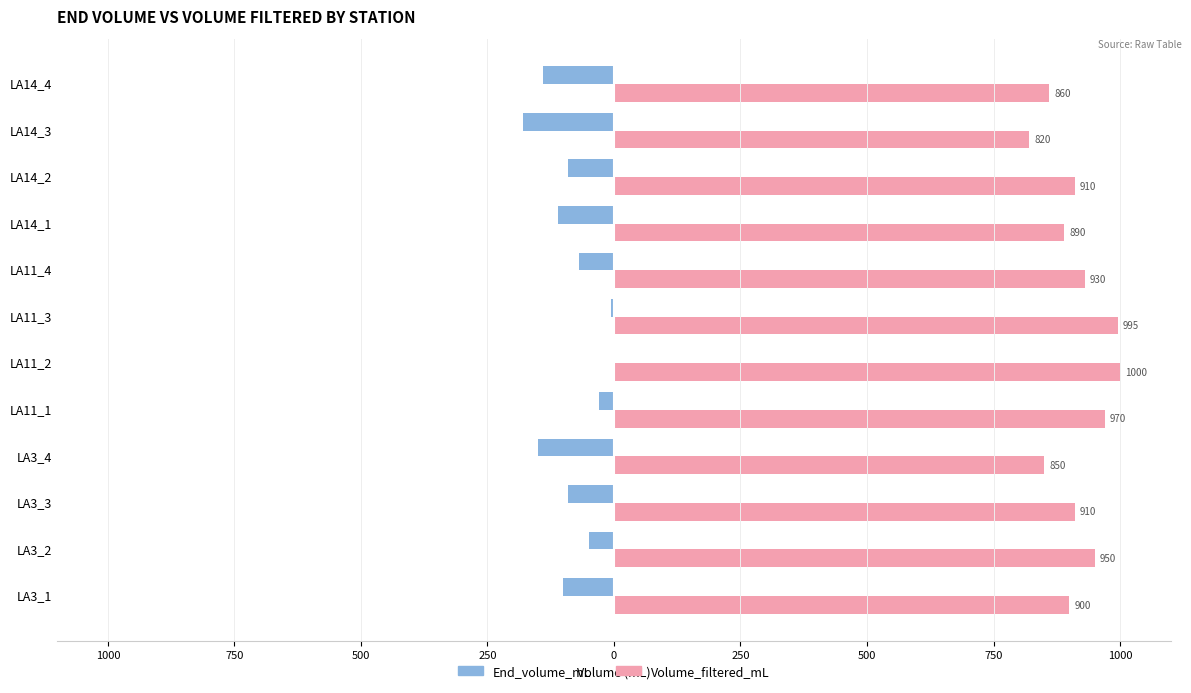

What are all the series names shown in the legend?

End_volume_mL, Volume_filtered_mL